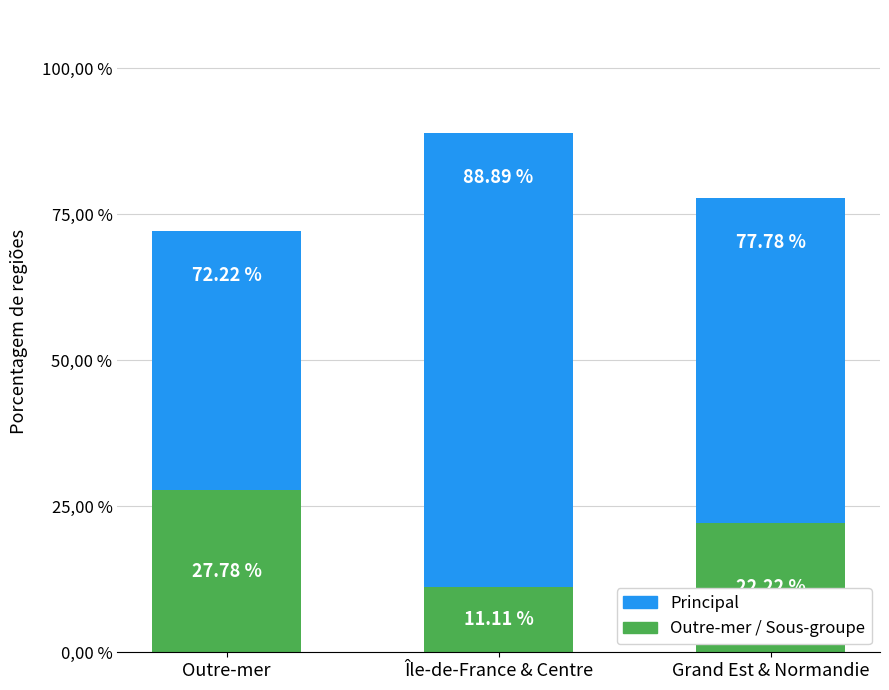

At how many categories does at least one series exceed 31?

3